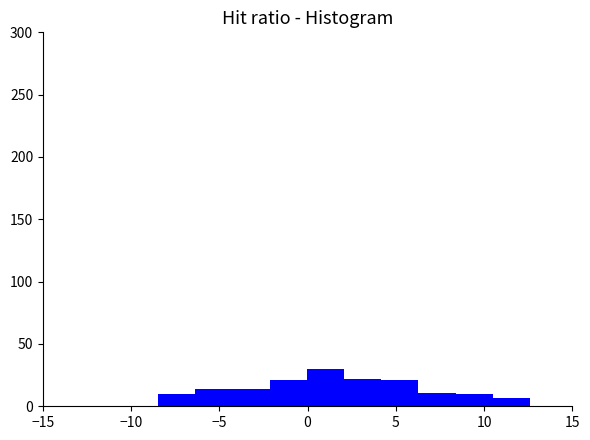

Which range on the x-axis has the tallest bar?

0.0 to 2.0